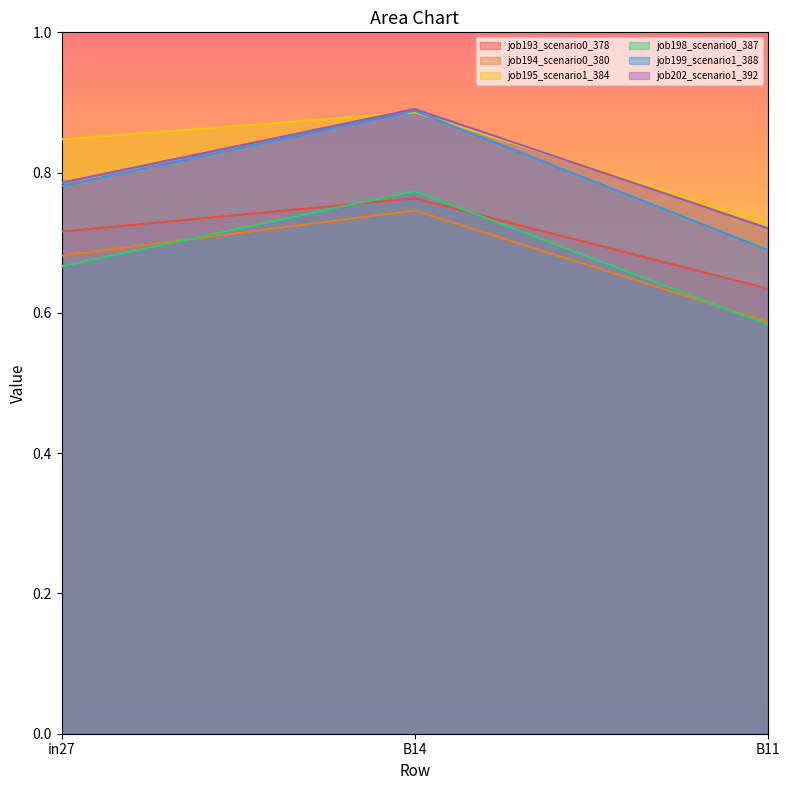

Reading left to right, list all the values displayed in this chart.

job193_scenario0_378: in27=0.7	B14=0.8	B11=0.6
job194_scenario0_380: in27=0.7	B14=0.7	B11=0.6
job195_scenario1_384: in27=0.8	B14=0.9	B11=0.7
job198_scenario0_387: in27=0.7	B14=0.8	B11=0.6
job199_scenario1_388: in27=0.8	B14=0.9	B11=0.7
job202_scenario1_392: in27=0.8	B14=0.9	B11=0.7